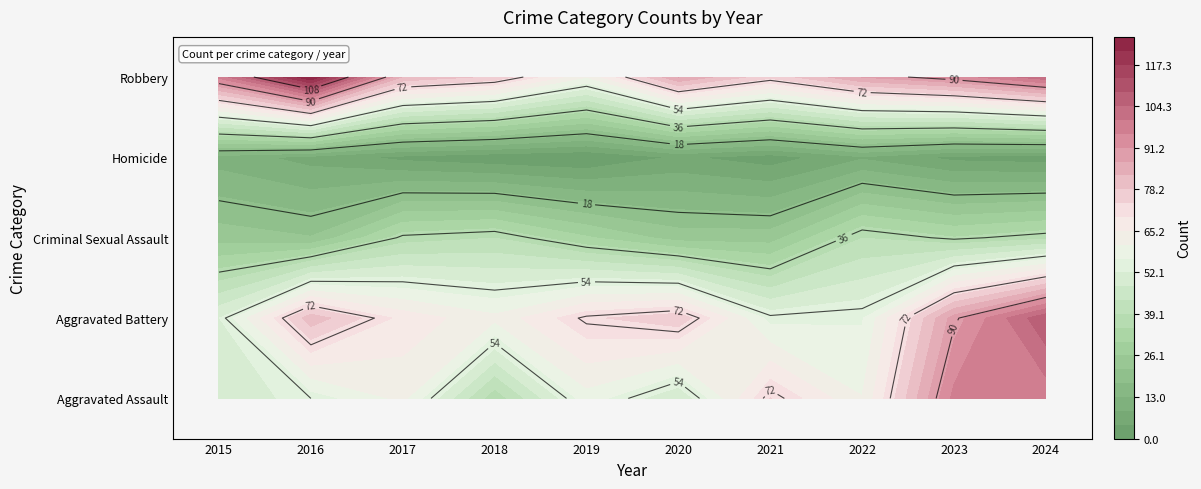

What is the average value of the Aggravated Battery series?

72